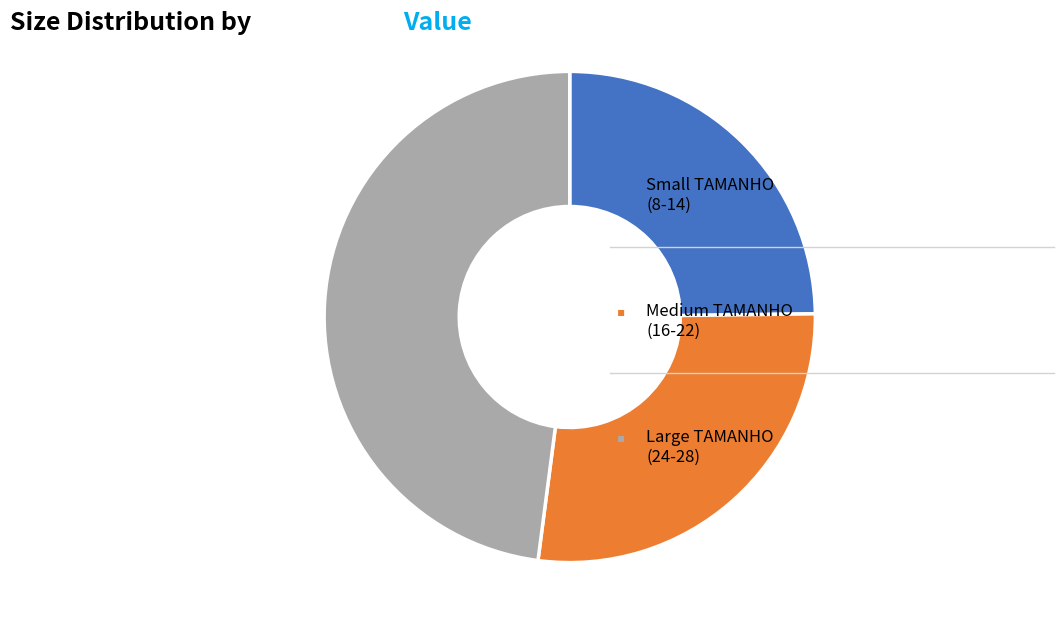

How many segments does this pie chart have?

3